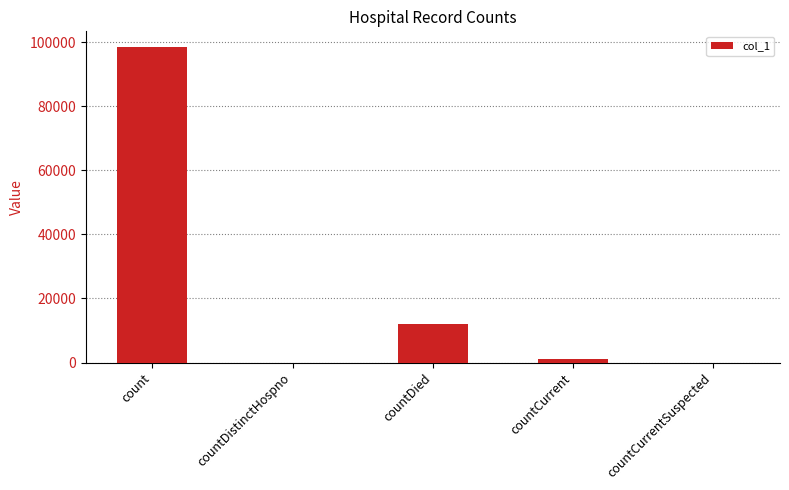

Between countCurrent and countDistinctHospno, which is larger?

countCurrent